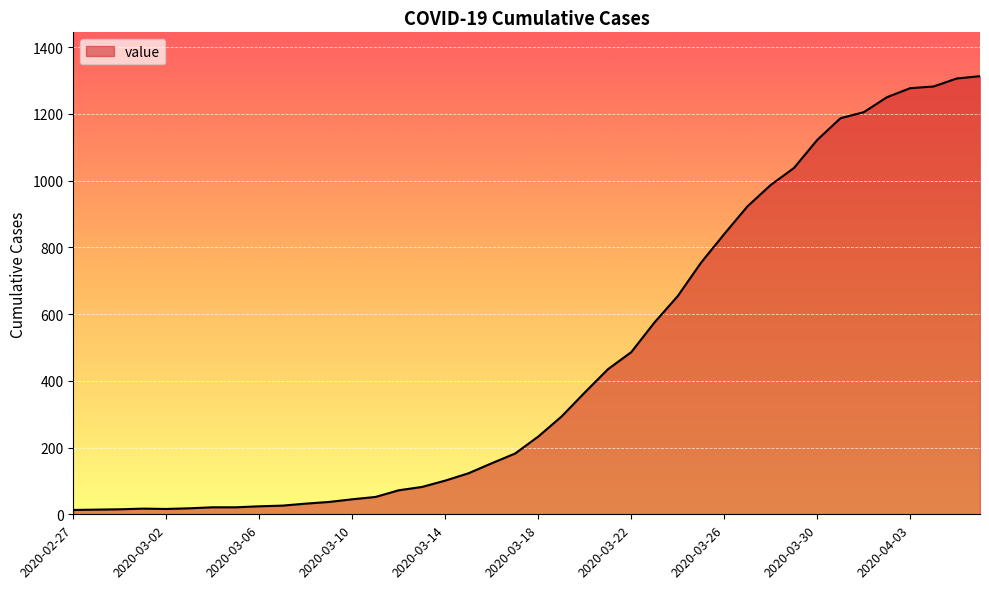

What is the greatest value displayed?

1313